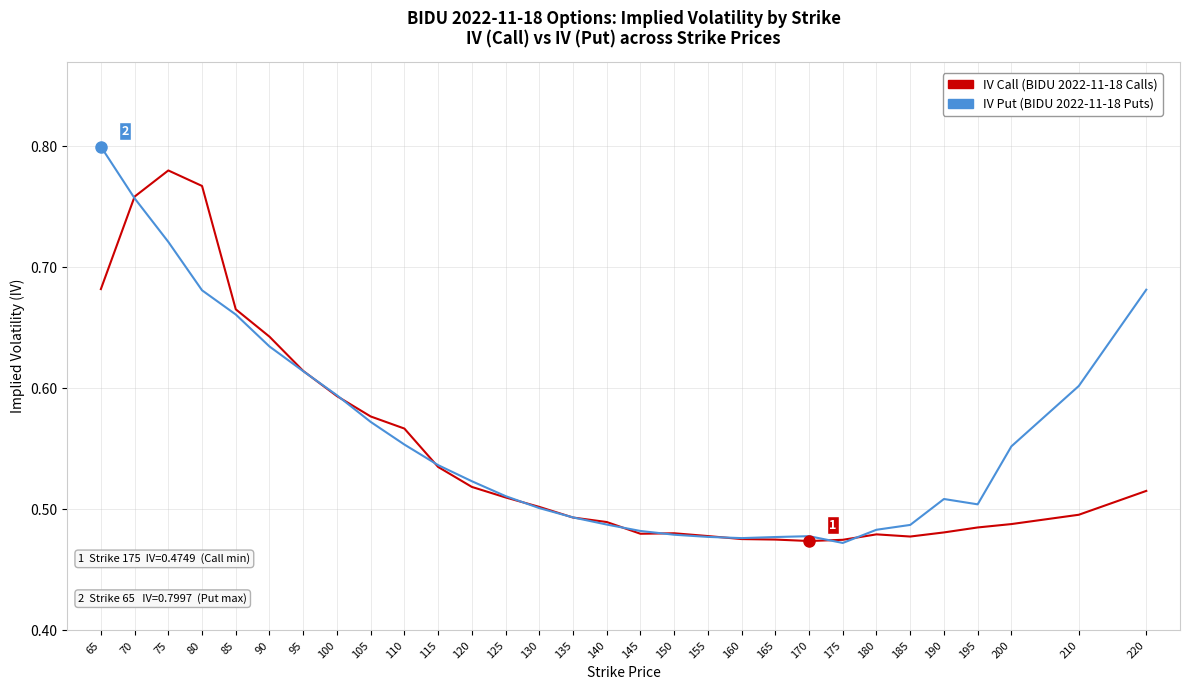

Which label corresponds to the largest value in the chart?

65